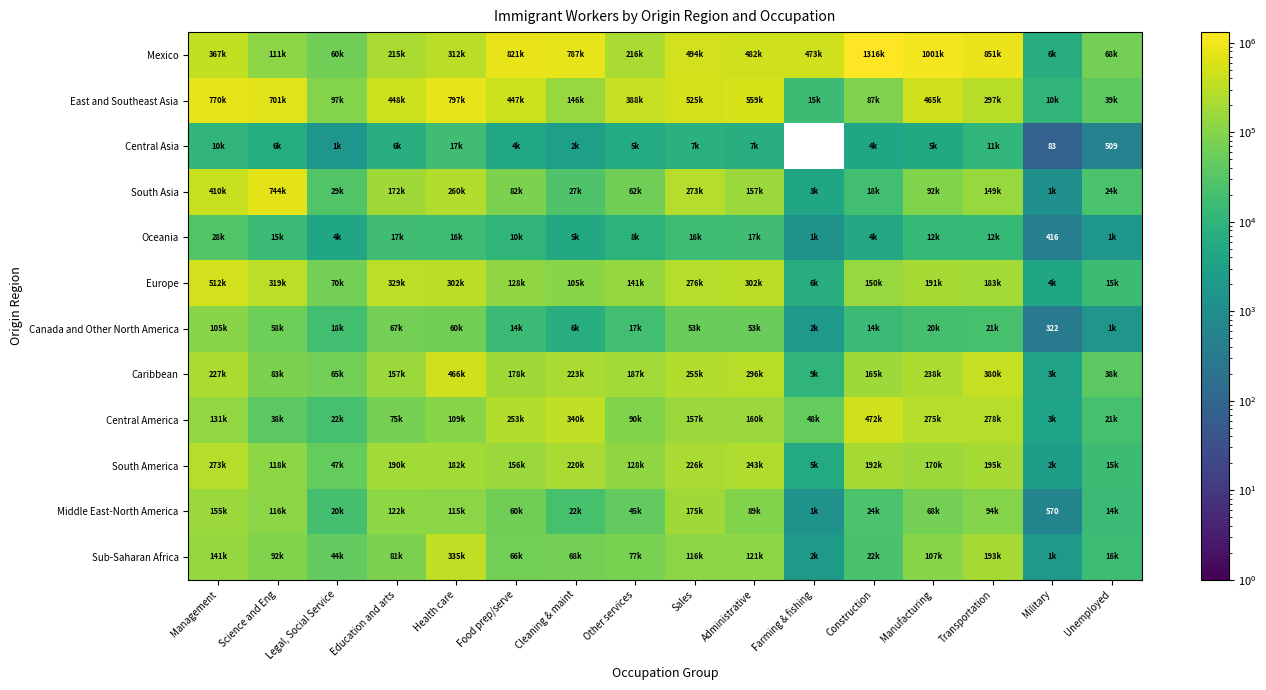

Is it true that Sub-Saharan Africa equals 92680 at Science and Eng?

True